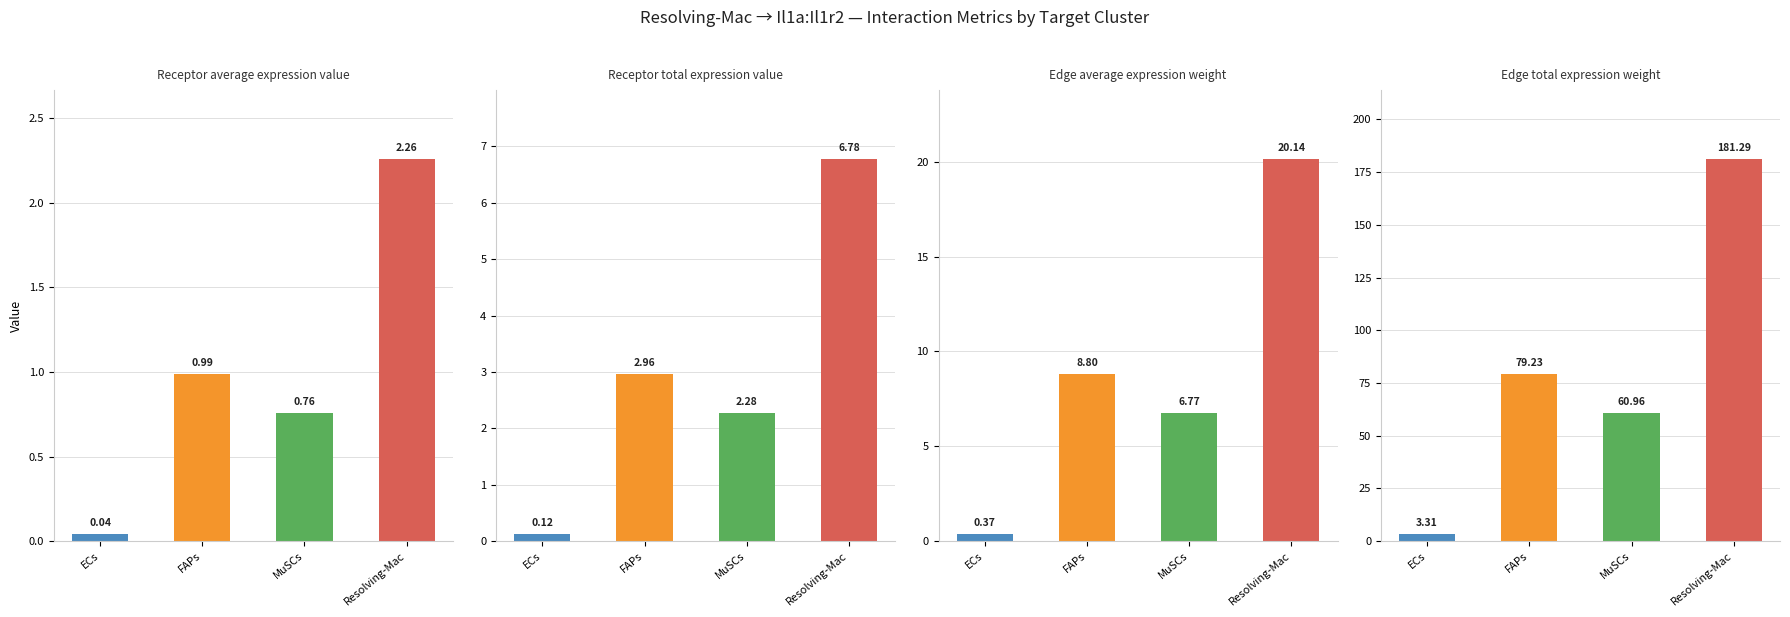

What position from the right is Resolving-Mac?

1